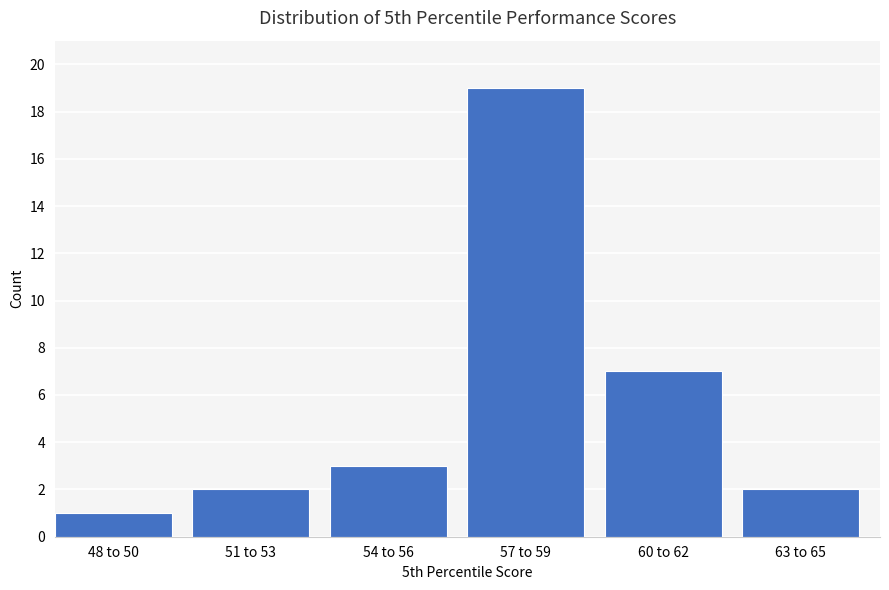

Reading left to right, transcribe all the data shown in this chart.

48 to 50=1	51 to 53=2	54 to 56=3	57 to 59=19	60 to 62=7	63 to 65=2